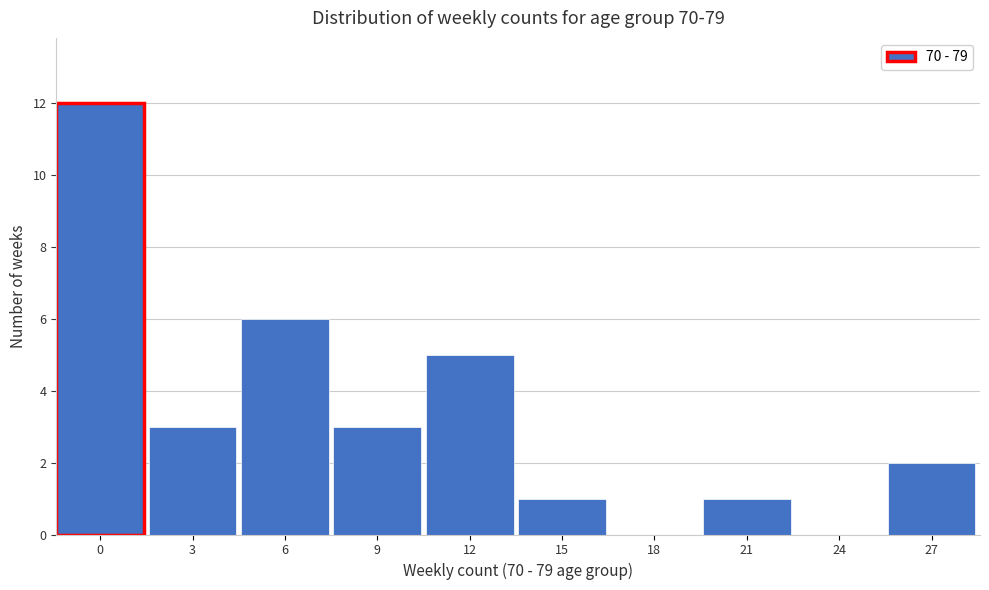

Reading left to right, extract all data points from this chart.

0=12	3=3	6=6	9=3	12=5	15=1	18=0	21=1	24=0	27=2